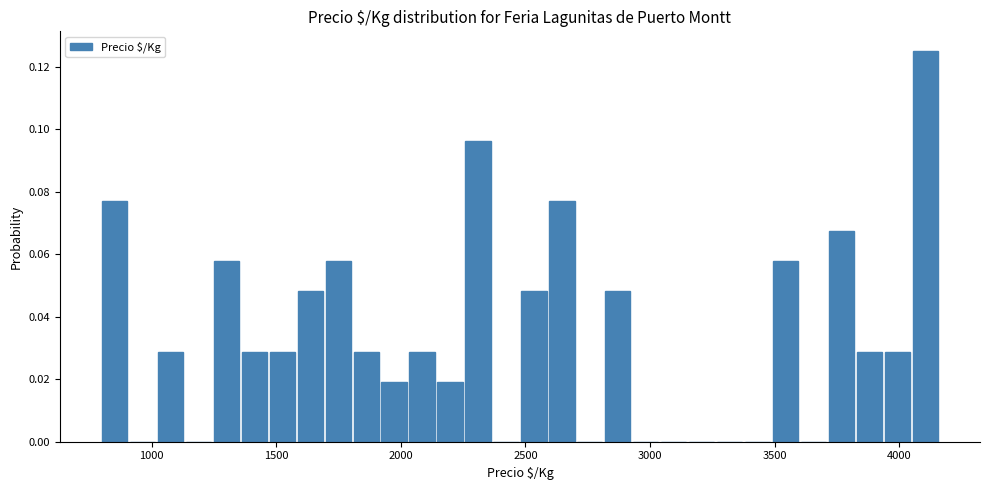

Around what value on the x-axis is the tallest bar? Give the approximate position of its centre, as read against the axis.

4100